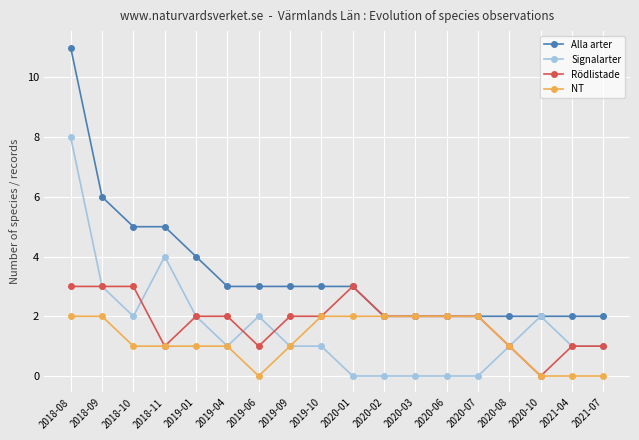

The Signalarter series shows 3 at 2018-09. True or false?

True